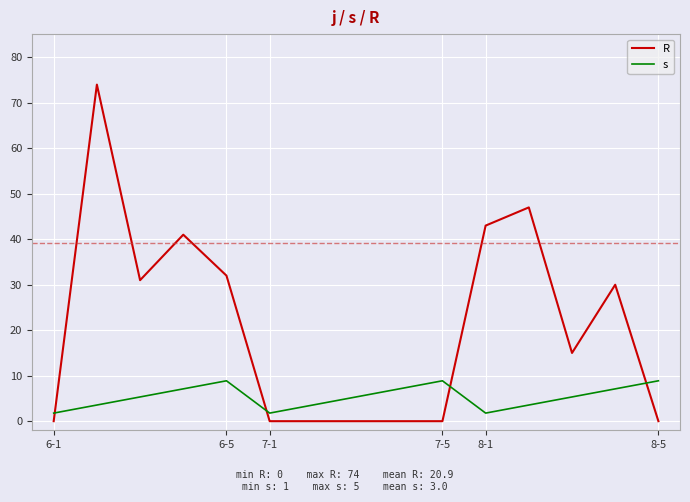

Count the number of categories in the chart.

15